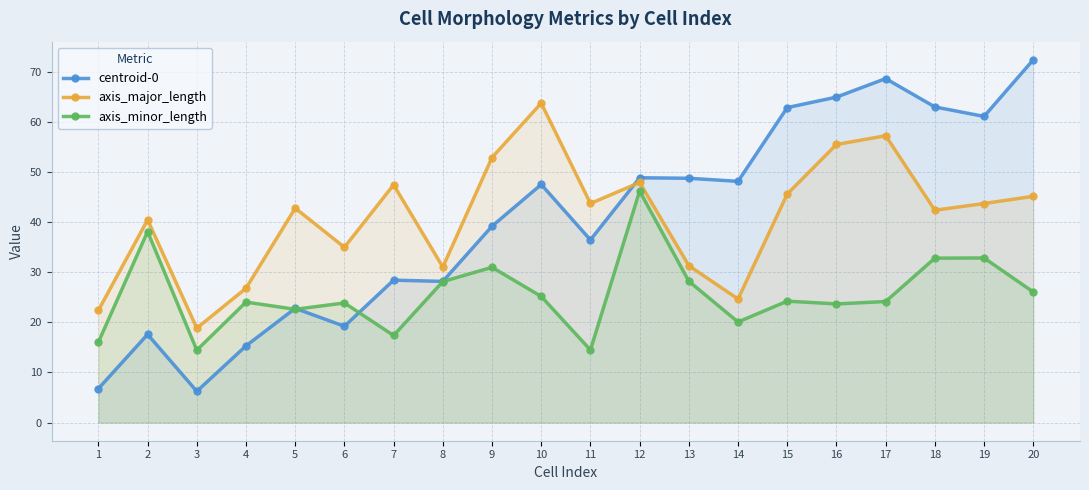

Does the chart have visible grid lines?

Yes